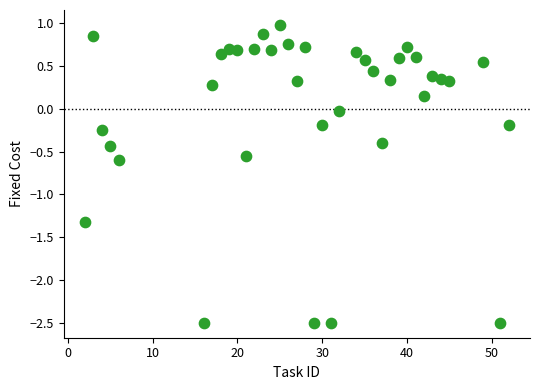

What is the range of X values (max minus min)?

50.0